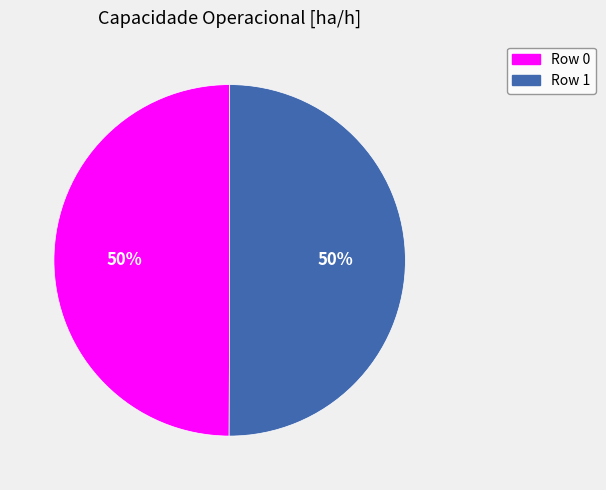

To the nearest percent, what percentage of the pie is Row 0?

50%